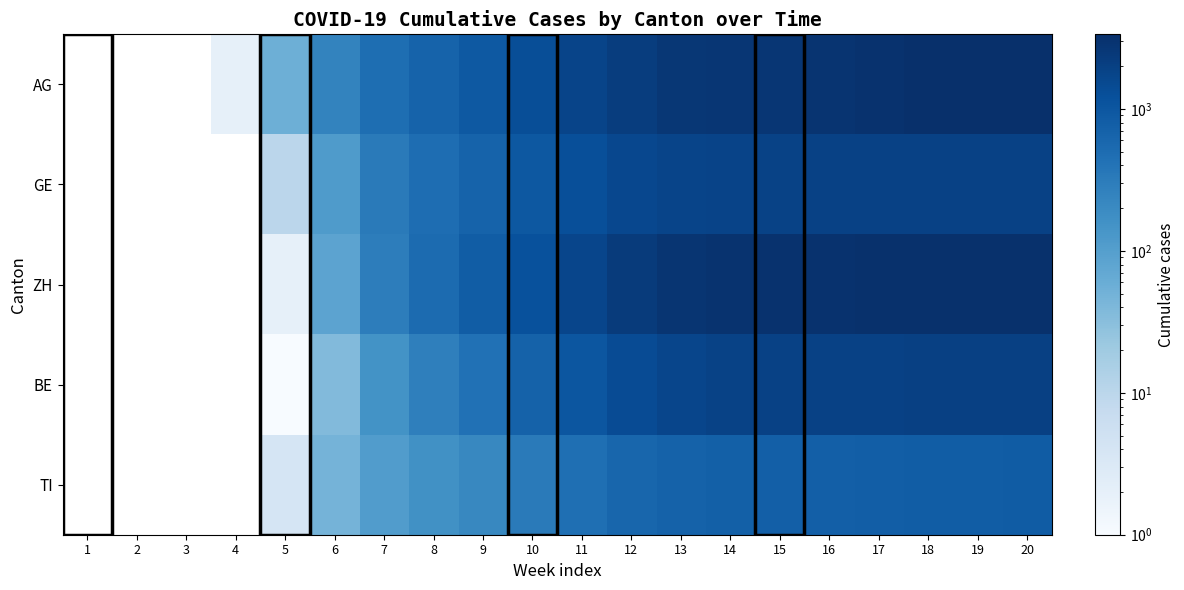

What is the maximum value shown in the chart?

3352.0